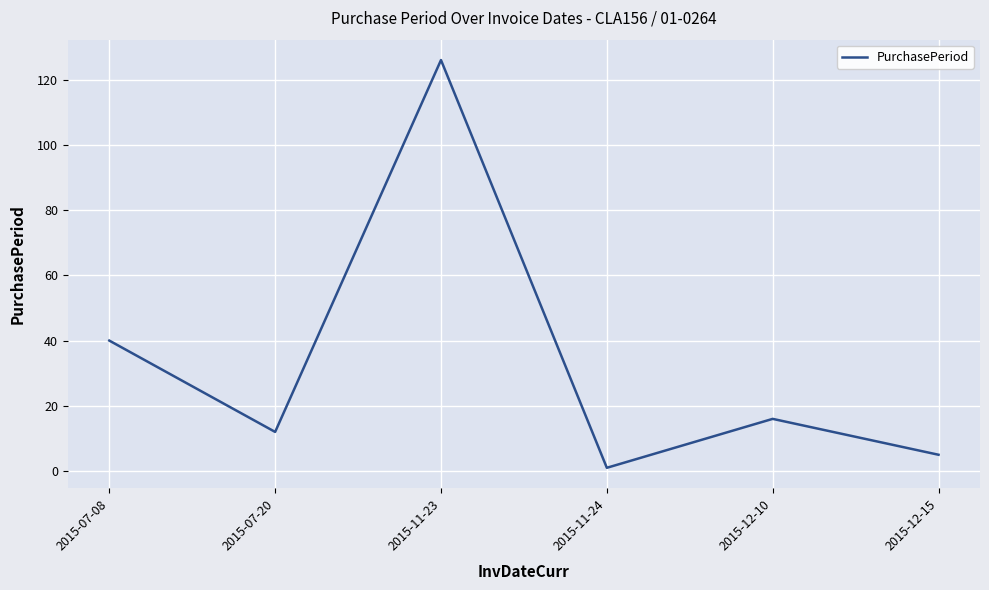

What is the difference between the values at 2015-07-08 and 2015-11-24?

39